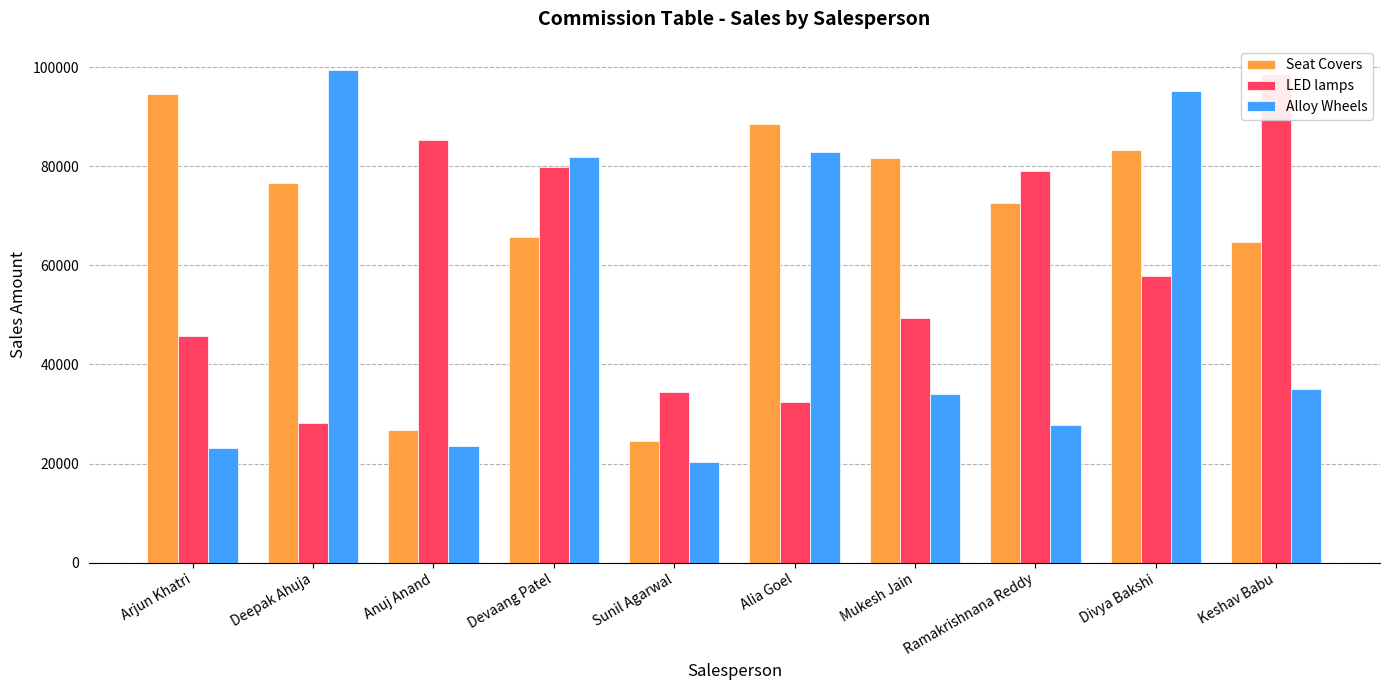

List the series in order of their peak value, highest first.

Alloy Wheels, LED lamps, Seat Covers